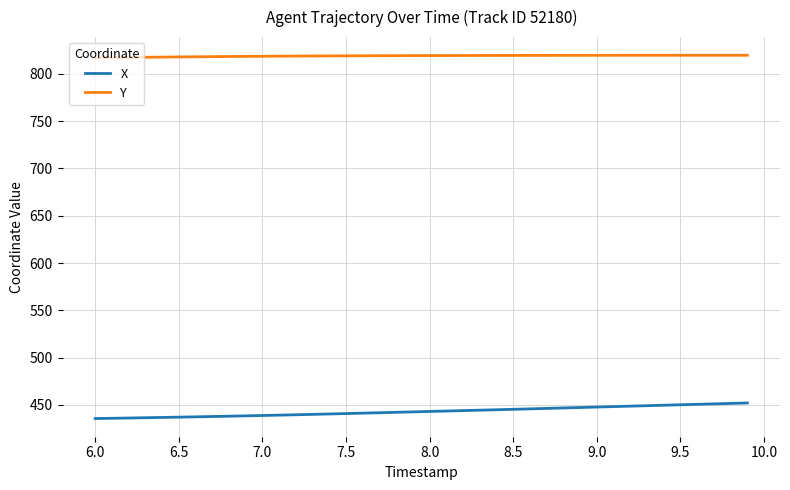

What is the difference between the second highest and second lowest values in the Y series?

2.5